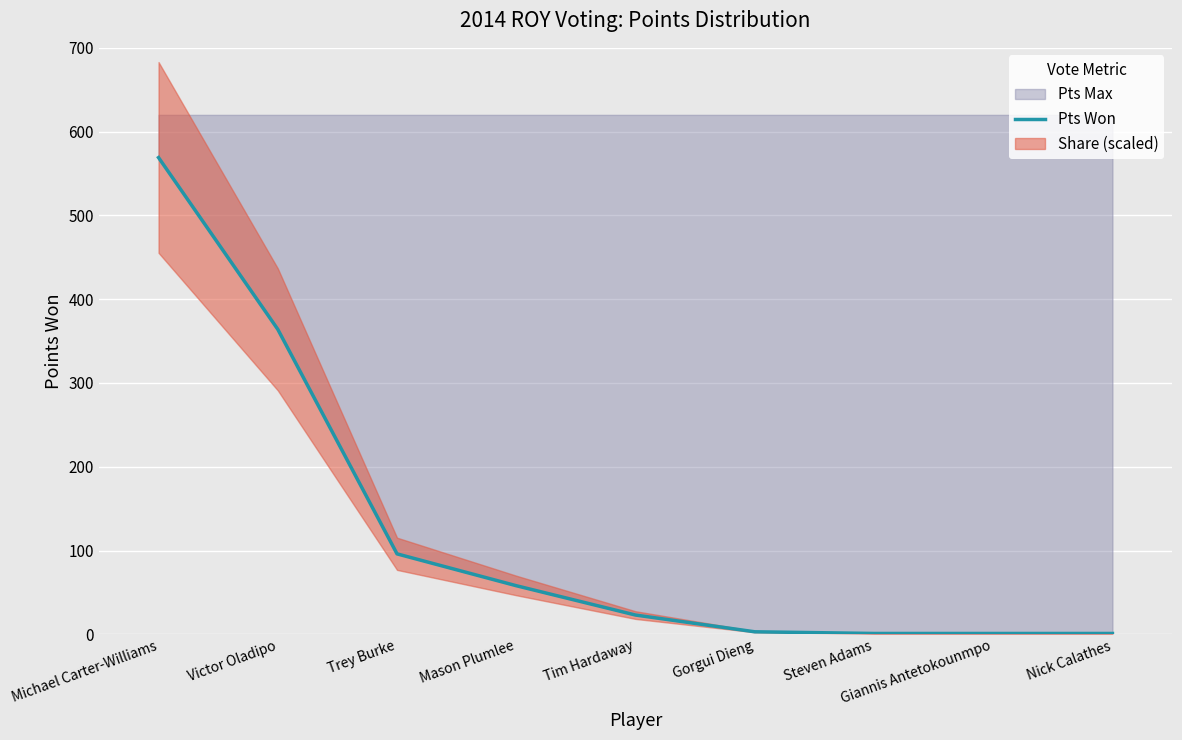

How many values exceed 23?

4